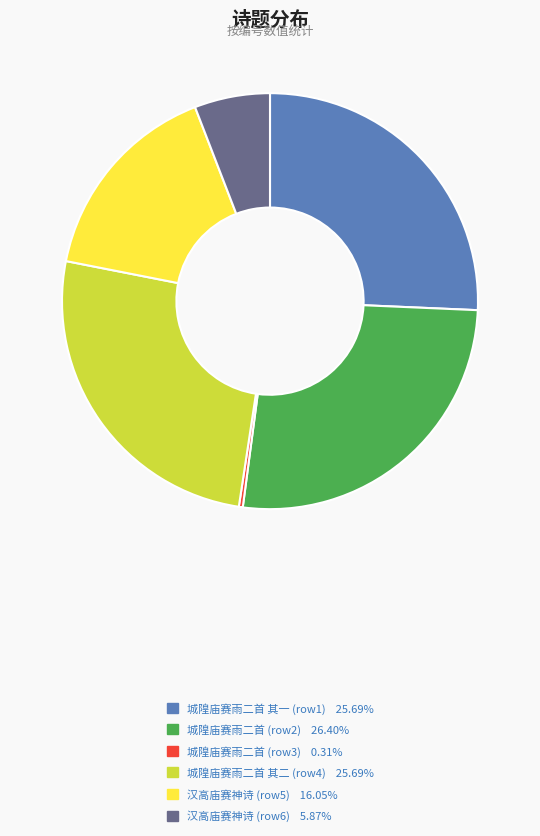

How many segments does this pie chart have?

6